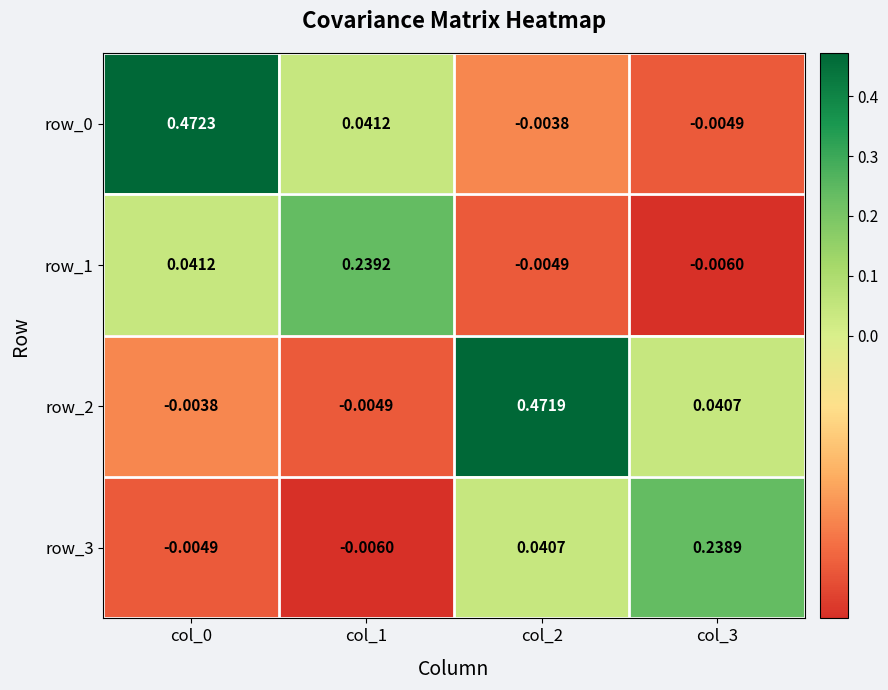

Is the value of row_0 at col_2 greater than the value of row_2 at col_3?

No